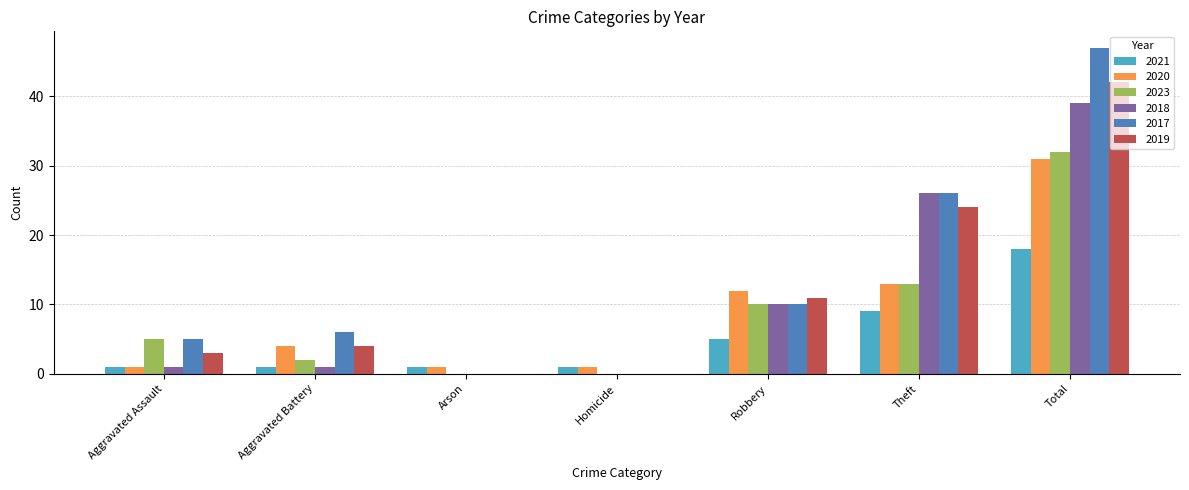

What is the sum of the 2018 values at Aggravated Battery and Aggravated Assault?

2